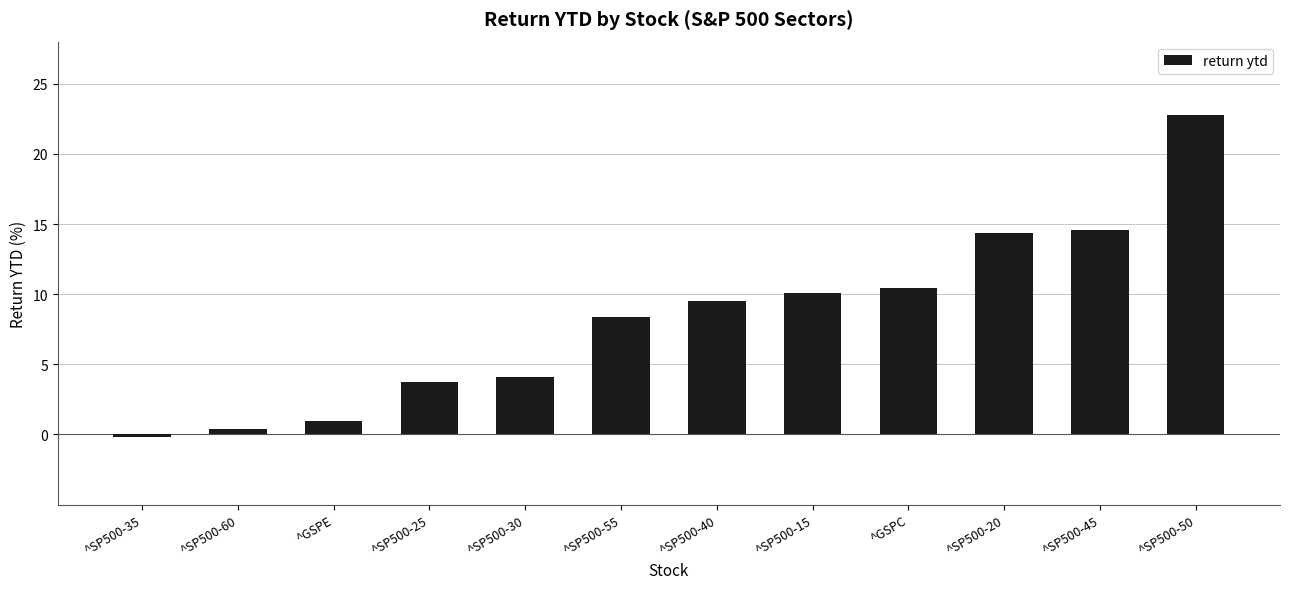

What is the difference between the maximum and second lowest values?

22.3